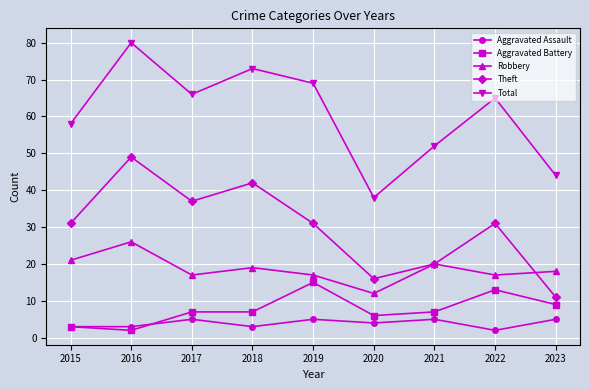

Where is the first local minimum for Robbery?

2017